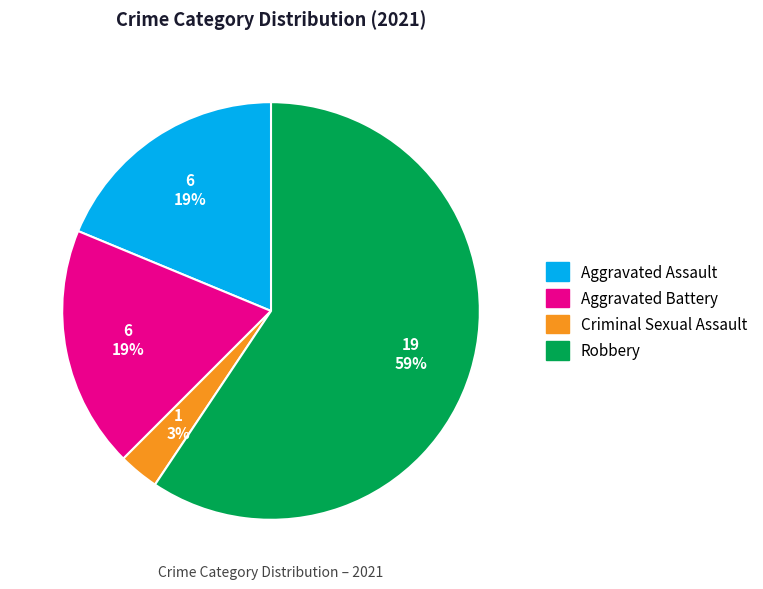

How many slices are in this pie chart?

4